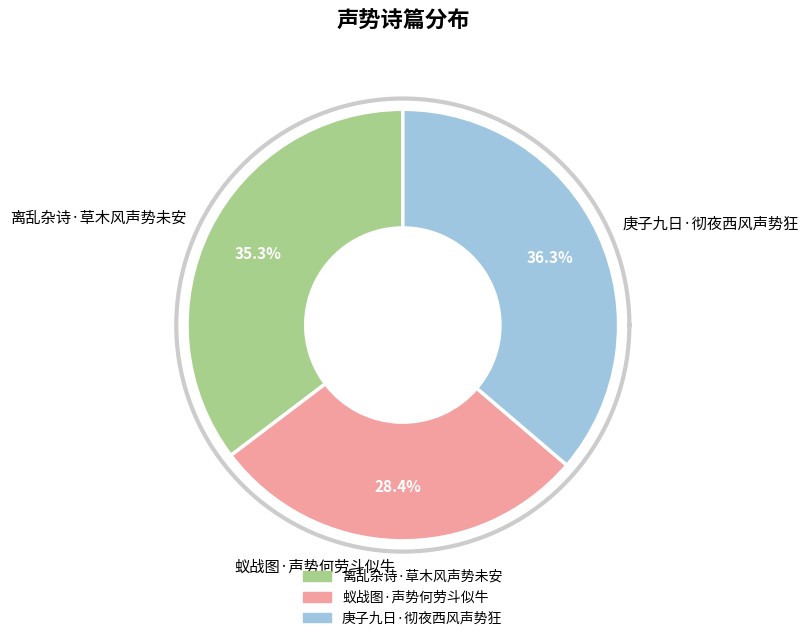

What is the change in value from 蚁战图·声势何劳斗似牛 to 庚子九日·彻夜西风声势狂?

+70854